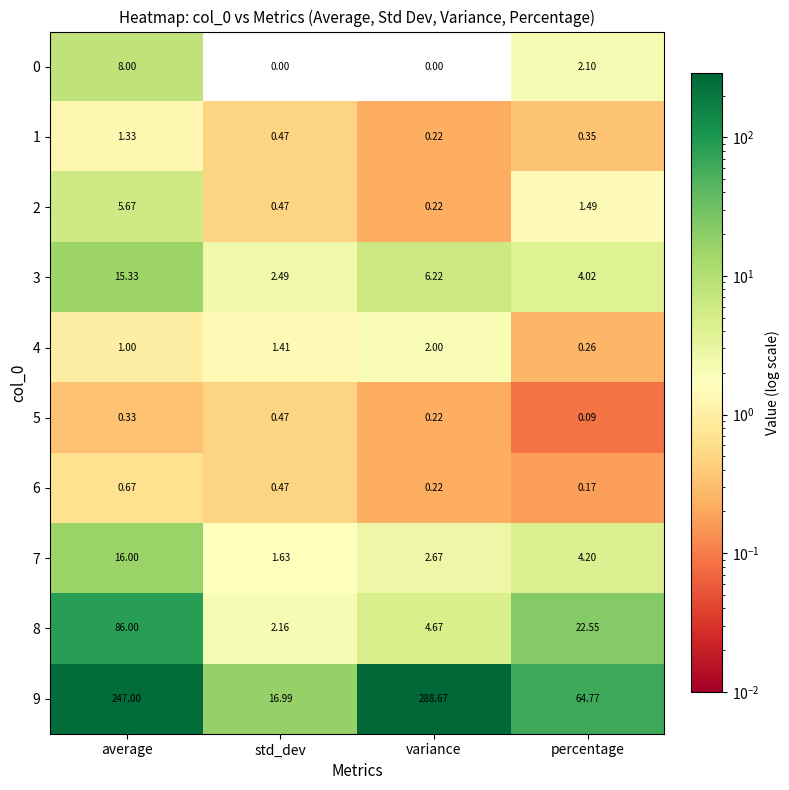

Between variance and percentage, which series saw the biggest shift?

9